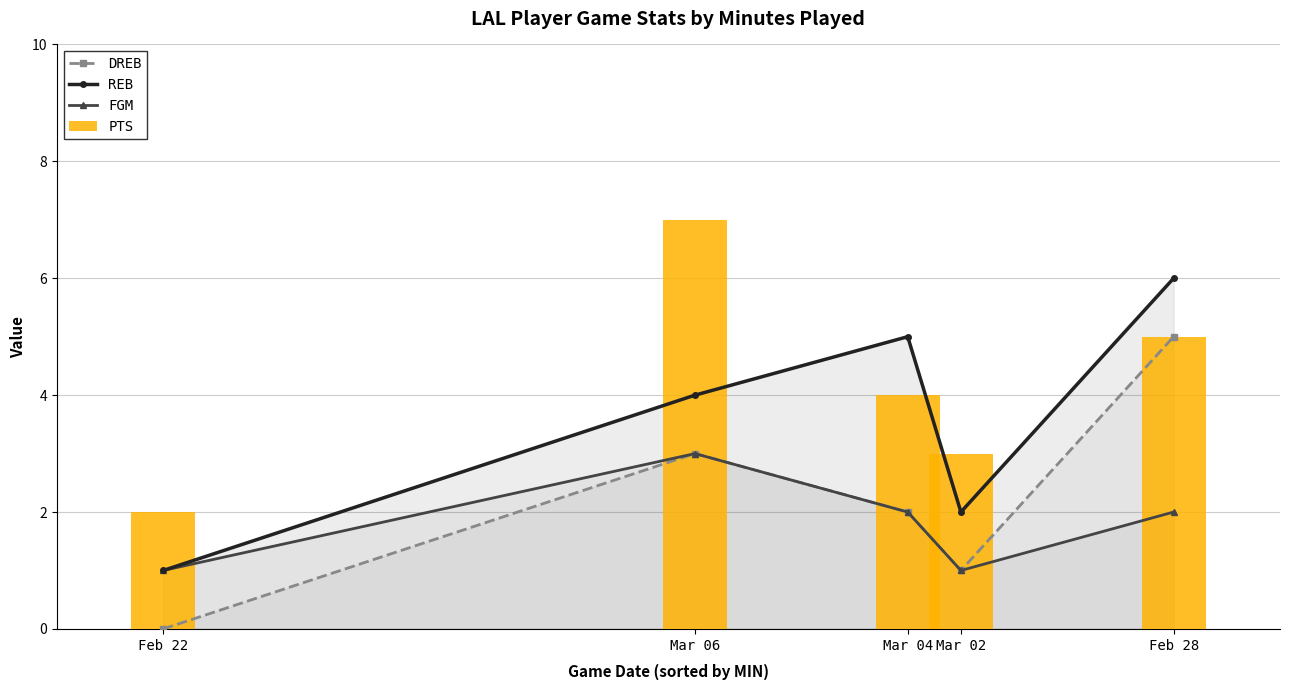

Read the REB value at Feb 28.

6